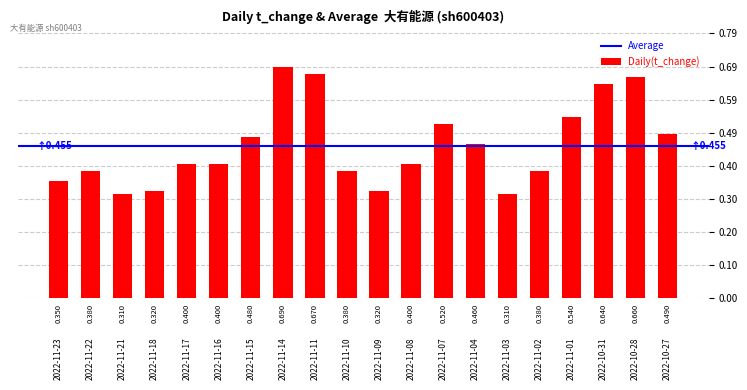

What is the label of the 5th bar from the left?

2022-11-17